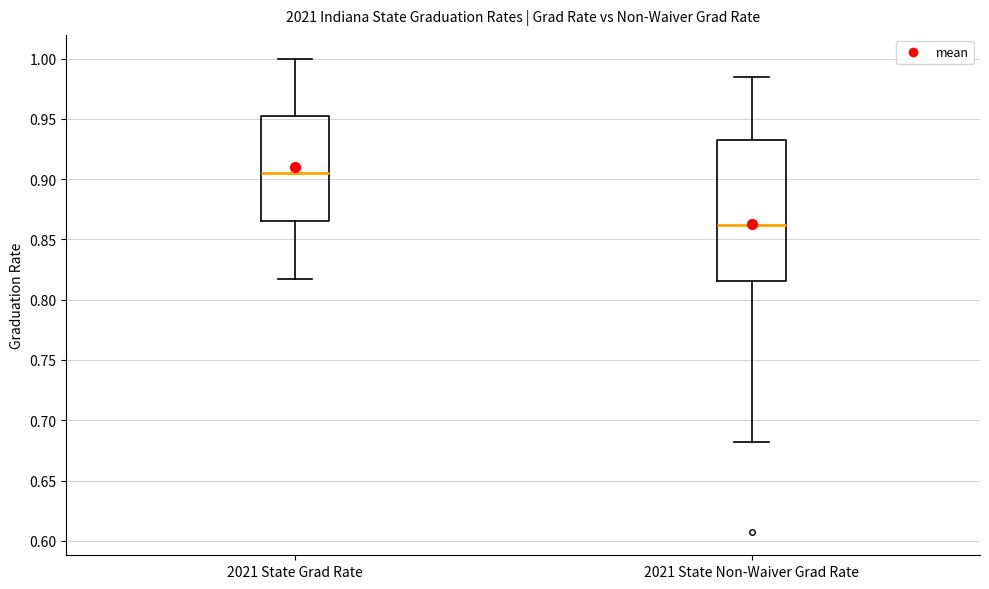

Comparing the boxes themselves (not the whiskers), which one is the tallest?

2021 State Non-Waiver Grad Rate